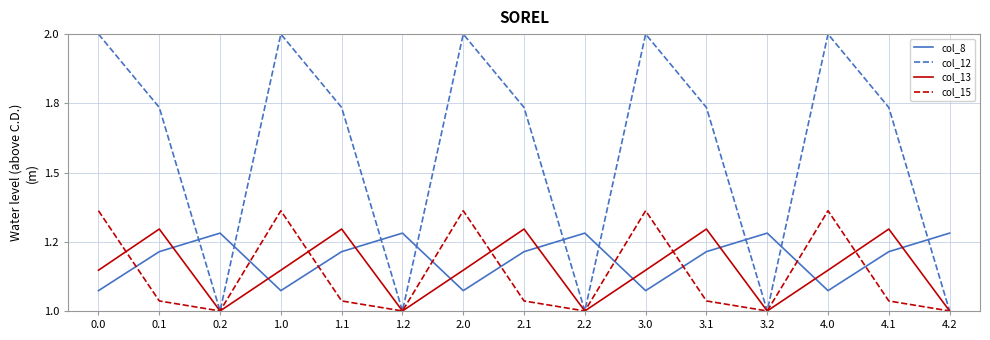

Reading left to right, transcribe all the data shown in this chart.

col_8: 0.0=1.1	0.1=1.2	0.2=1.3	1.0=1.1	1.1=1.2	1.2=1.3	2.0=1.1	2.1=1.2	2.2=1.3	3.0=1.1	3.1=1.2	3.2=1.3	4.0=1.1	4.1=1.2	4.2=1.3
col_12: 0.0=2.0	0.1=1.7	0.2=1.0	1.0=2.0	1.1=1.7	1.2=1.0	2.0=2.0	2.1=1.7	2.2=1.0	3.0=2.0	3.1=1.7	3.2=1.0	4.0=2.0	4.1=1.7	4.2=1.0
col_13: 0.0=1.1	0.1=1.3	0.2=1.0	1.0=1.1	1.1=1.3	1.2=1.0	2.0=1.1	2.1=1.3	2.2=1.0	3.0=1.1	3.1=1.3	3.2=1.0	4.0=1.1	4.1=1.3	4.2=1.0
col_15: 0.0=1.4	0.1=1.0	0.2=1.0	1.0=1.4	1.1=1.0	1.2=1.0	2.0=1.4	2.1=1.0	2.2=1.0	3.0=1.4	3.1=1.0	3.2=1.0	4.0=1.4	4.1=1.0	4.2=1.0